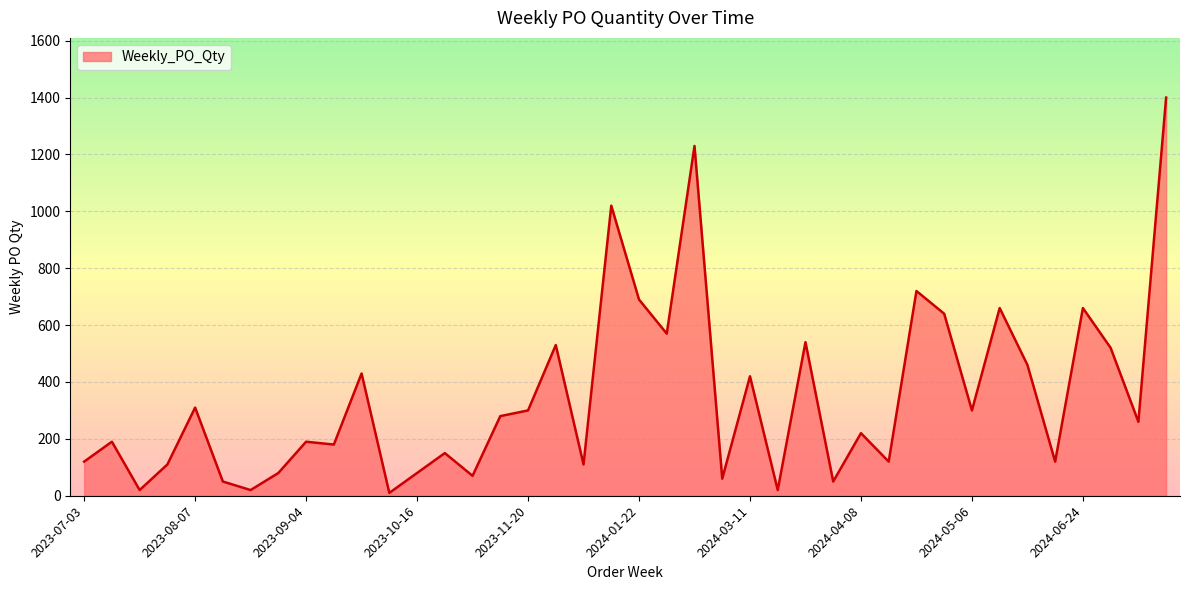

True or false: the data has more than 1 interior local peaks.

True